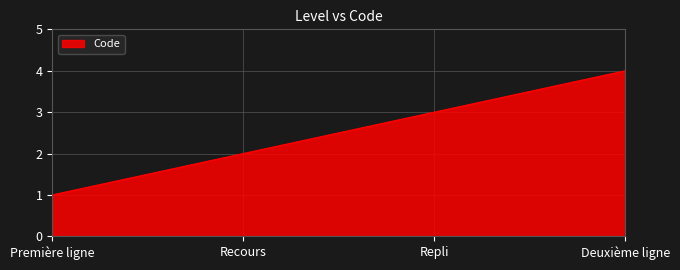

Is it true that the value at Deuxième ligne is 4?

True